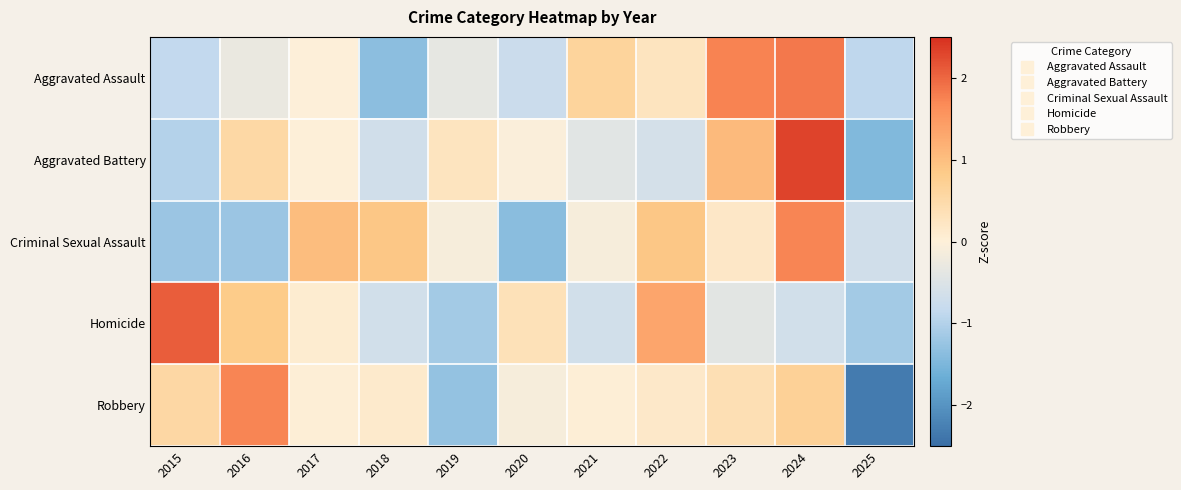

At how many categories does at least one series exceed 1?

6